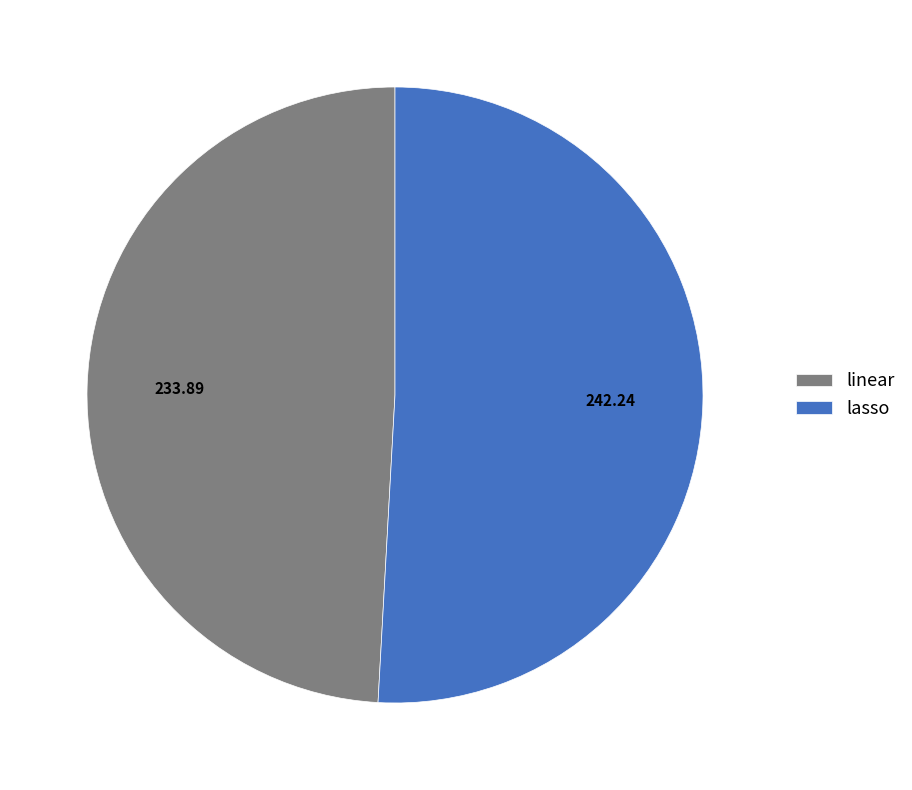

Does linear represent more than half of the total?

No